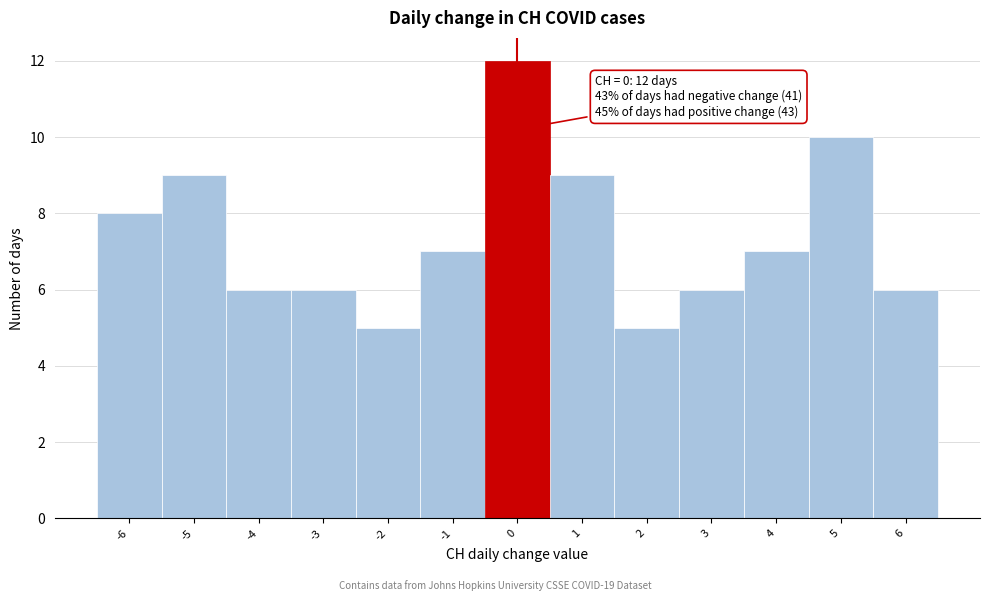

Which range on the x-axis has the tallest bar?

-0.5 to 0.5